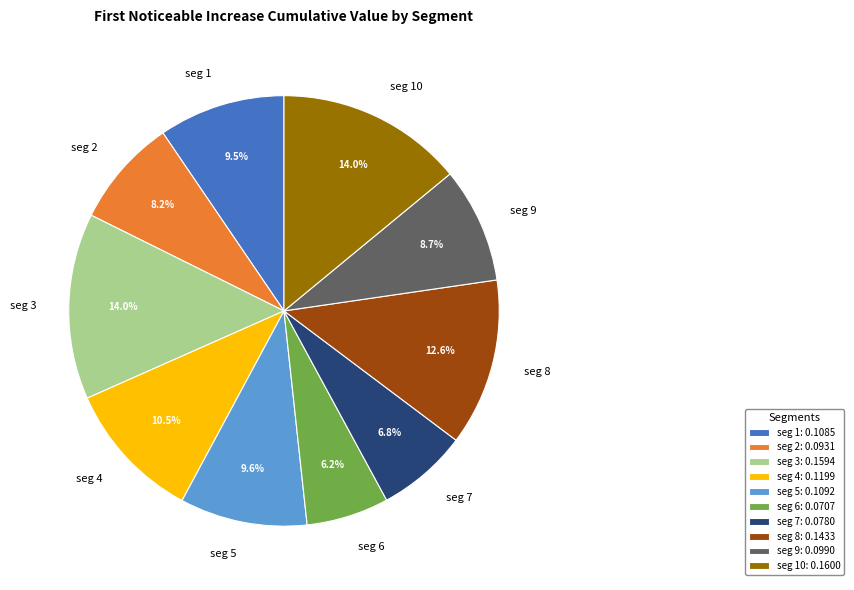

How many slices are in this pie chart?

10